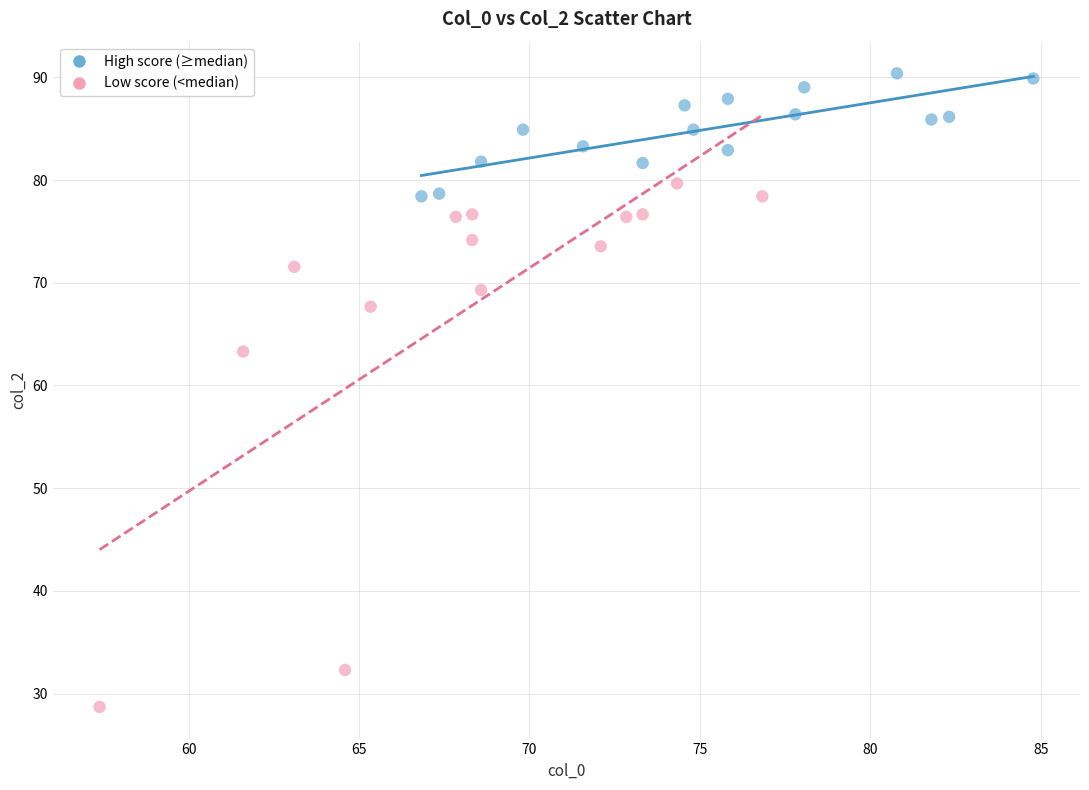

What are all the series names shown in the legend?

High score (≥median), Low score (<median)